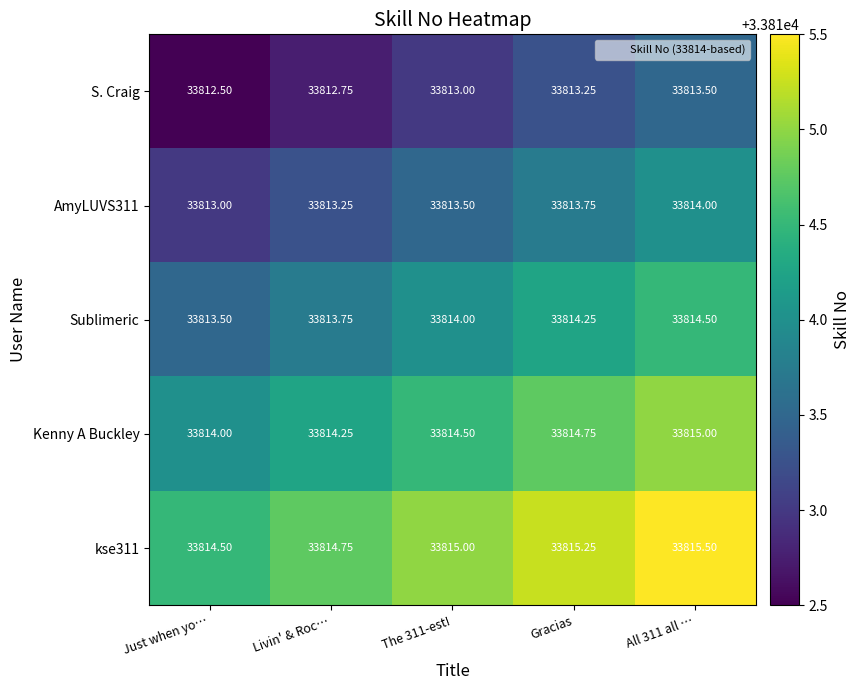

Where is Kenny A Buckley nearest to the value 33814?

Just when yo…